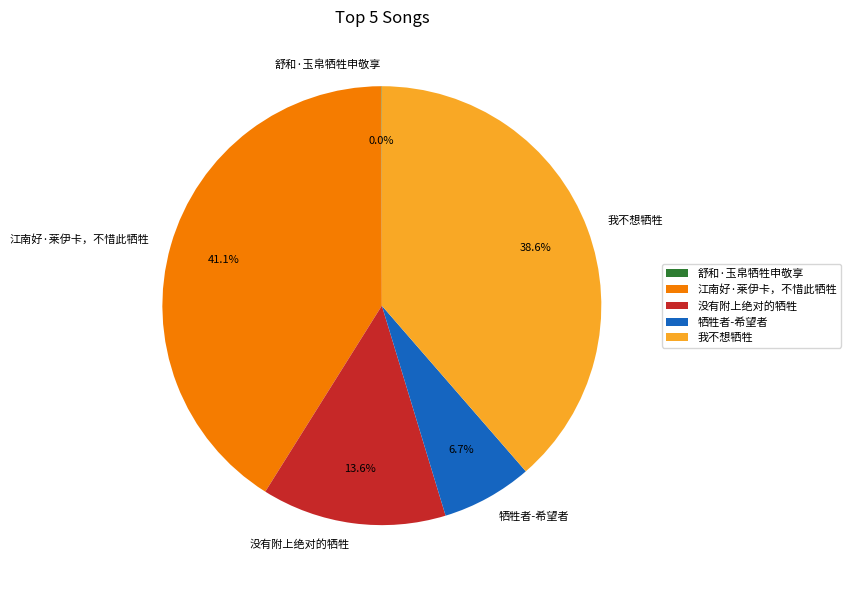

Which slice is the largest?

江南好·莱伊卡，不惜此牺牲